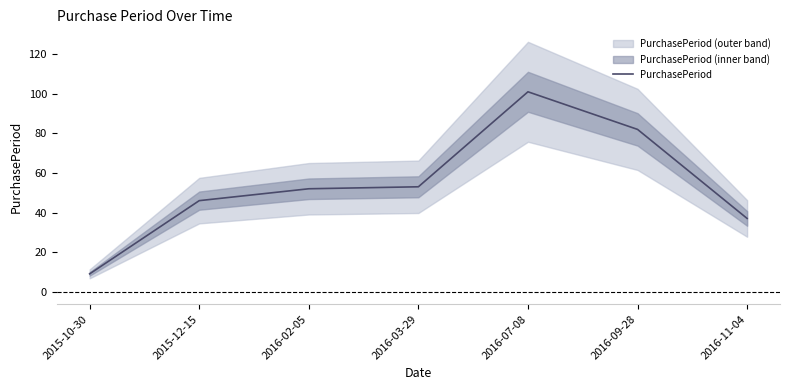

Reading right to left, what are all the values shown in this chart?

2016-11-04=37	2016-09-28=82	2016-07-08=101	2016-03-29=53	2016-02-05=52	2015-12-15=46	2015-10-30=9